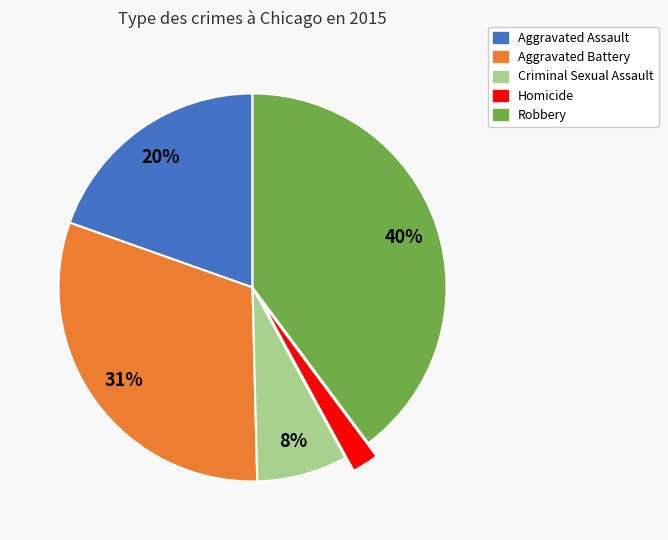

Is it true that Aggravated Assault is 27% of the pie?

False